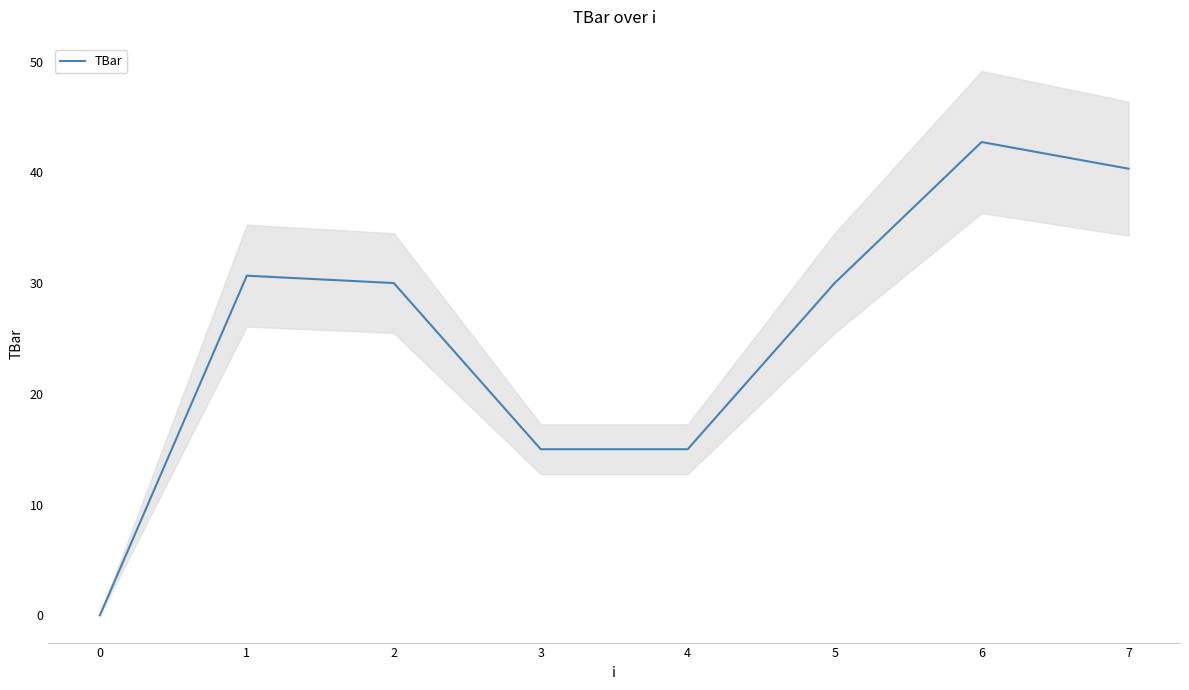

The TBar series shows 0.0 at 0. True or false?

True